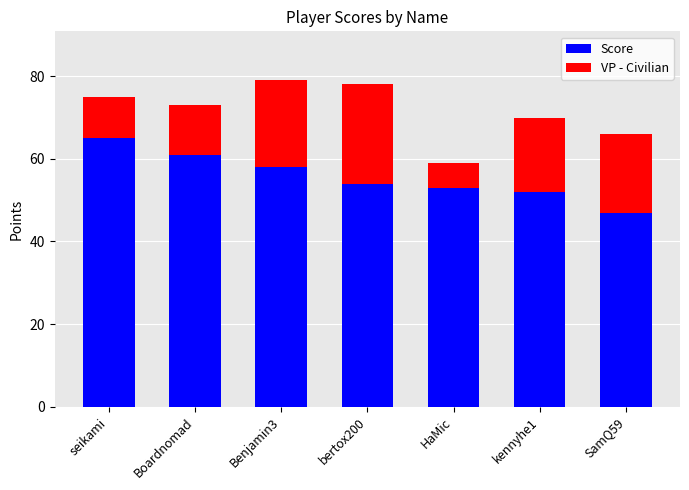

Reading right to left, list the values for the Score series.

47	52	53	54	58	61	65